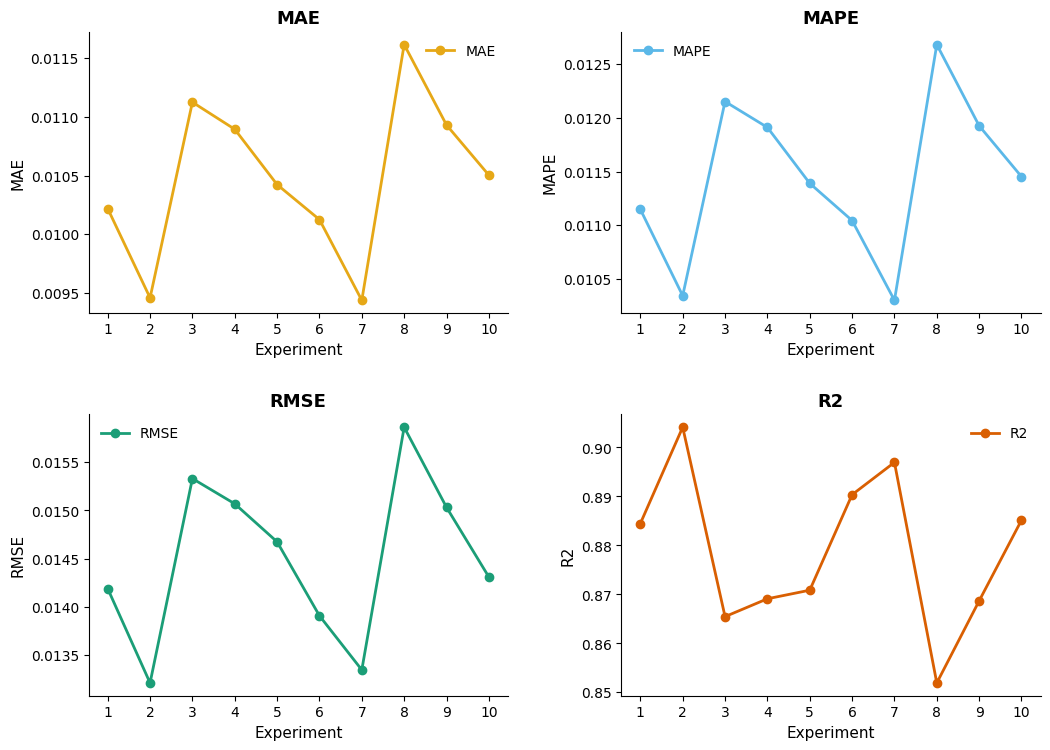

Reading right to left, extract all data points from this chart.

MAE: 10=0.0	9=0.0	8=0.0	7=0.0	6=0.0	5=0.0	4=0.0	3=0.0	2=0.0	1=0.0
MAPE: 10=0.0	9=0.0	8=0.0	7=0.0	6=0.0	5=0.0	4=0.0	3=0.0	2=0.0	1=0.0
RMSE: 10=0.0	9=0.0	8=0.0	7=0.0	6=0.0	5=0.0	4=0.0	3=0.0	2=0.0	1=0.0
R2: 10=0.9	9=0.9	8=0.9	7=0.9	6=0.9	5=0.9	4=0.9	3=0.9	2=0.9	1=0.9